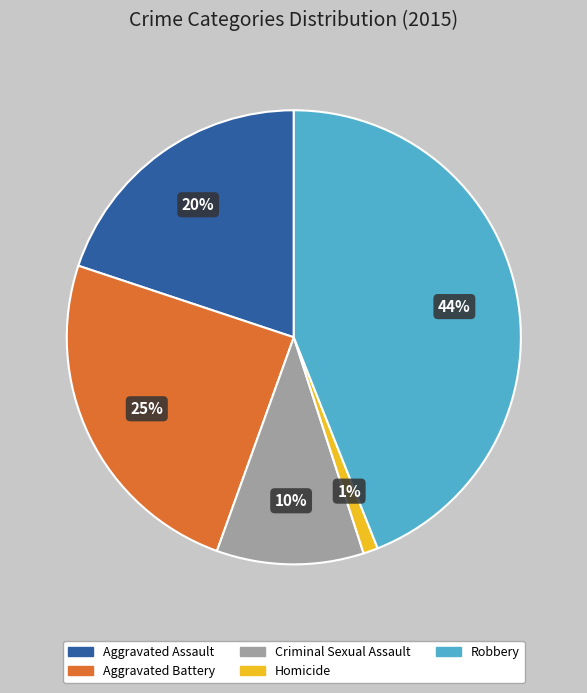

Does Robbery represent more than half of the total?

No